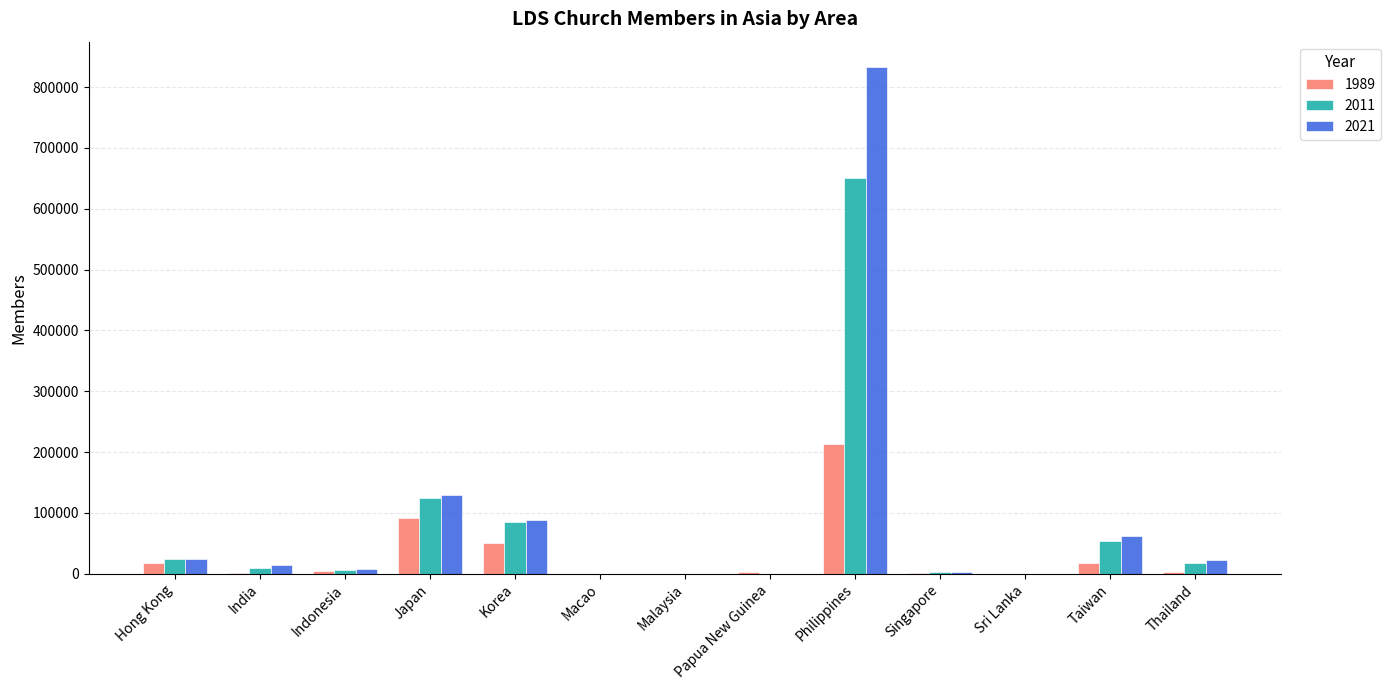

The 2021 series shows 23116 at Thailand. True or false?

True